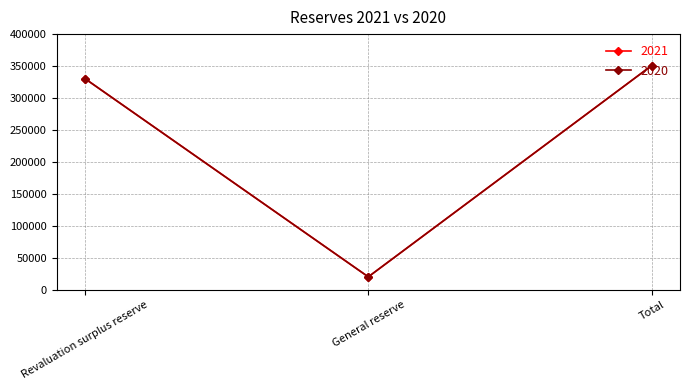

Between General reserve and Revaluation surplus reserve, which is larger?

Revaluation surplus reserve